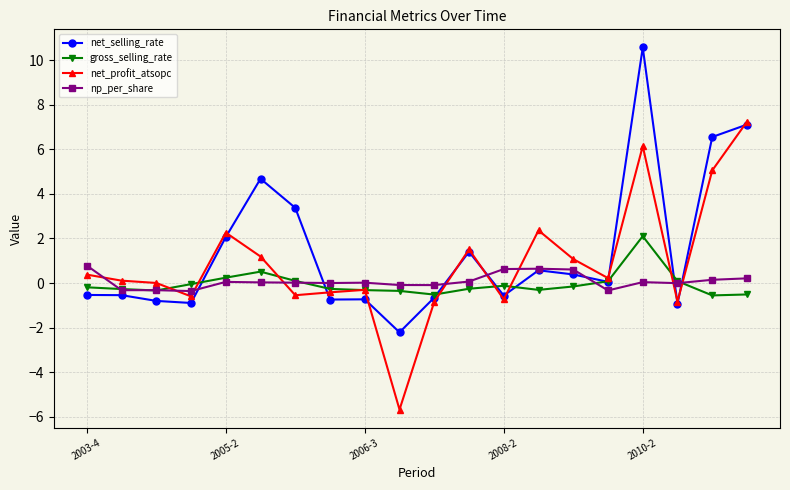

Rank the series by their maximum value, from highest to lowest.

net_selling_rate, net_profit_atsopc, gross_selling_rate, np_per_share